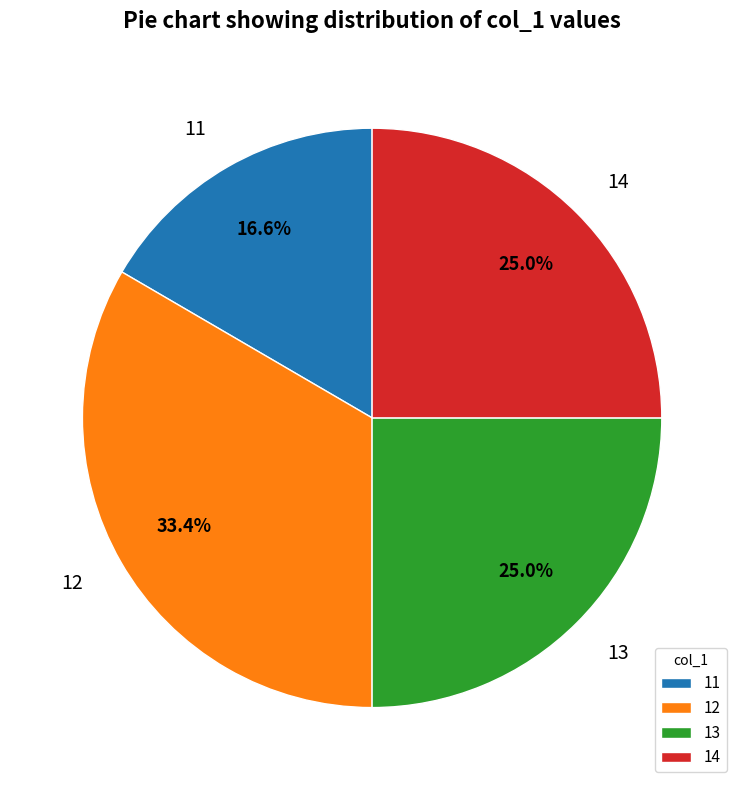

Does any single category account for the majority?

No